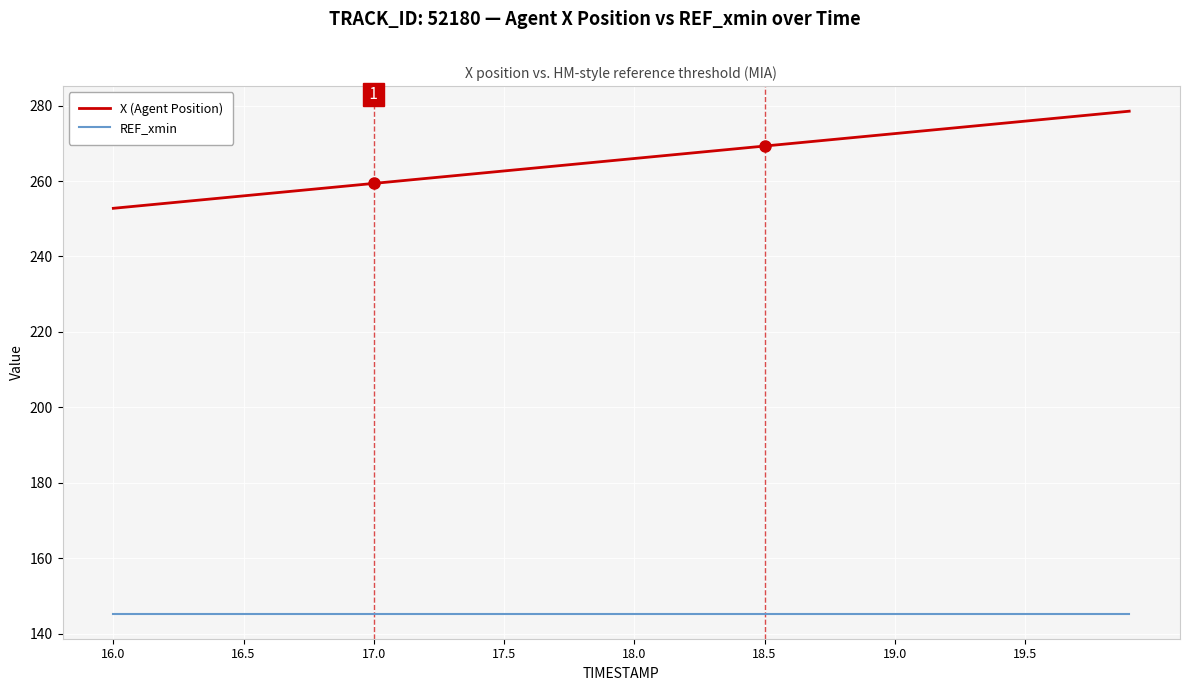

Which series has the largest total across all categories?

X (Agent Position)